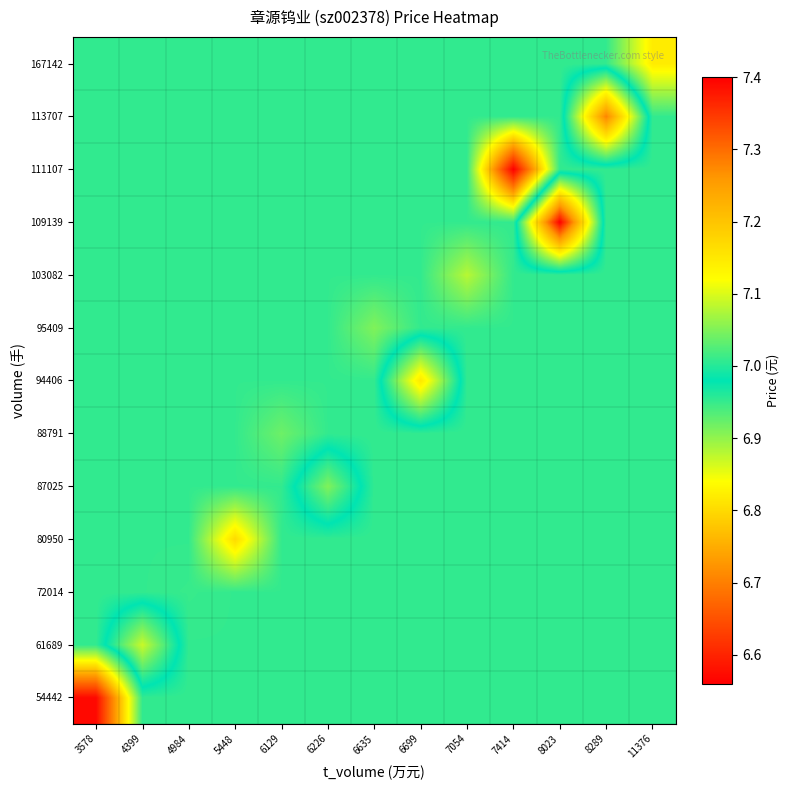

Between 6226 and 8289, which is larger?

6226